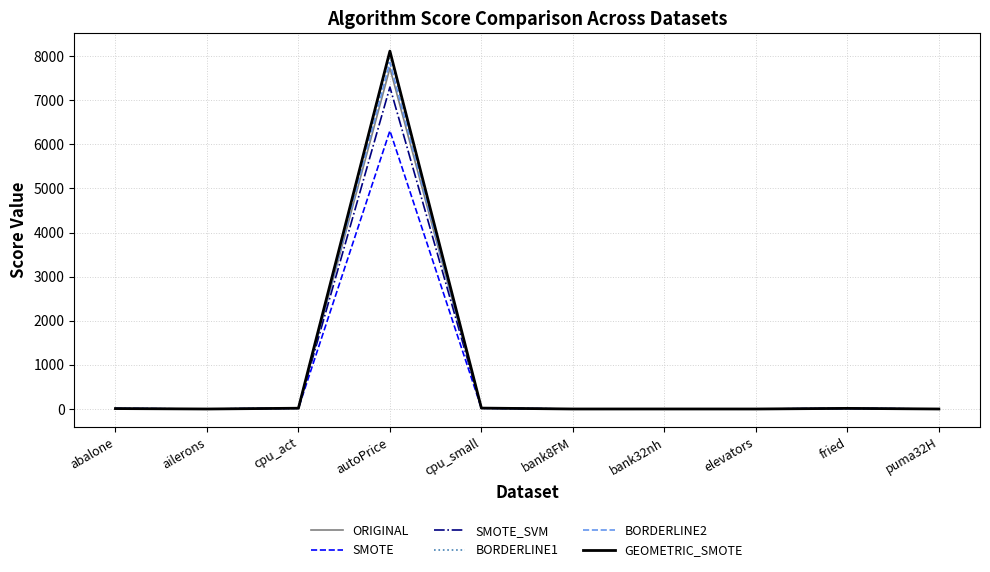

At which label does ORIGINAL reach its peak?

autoPrice